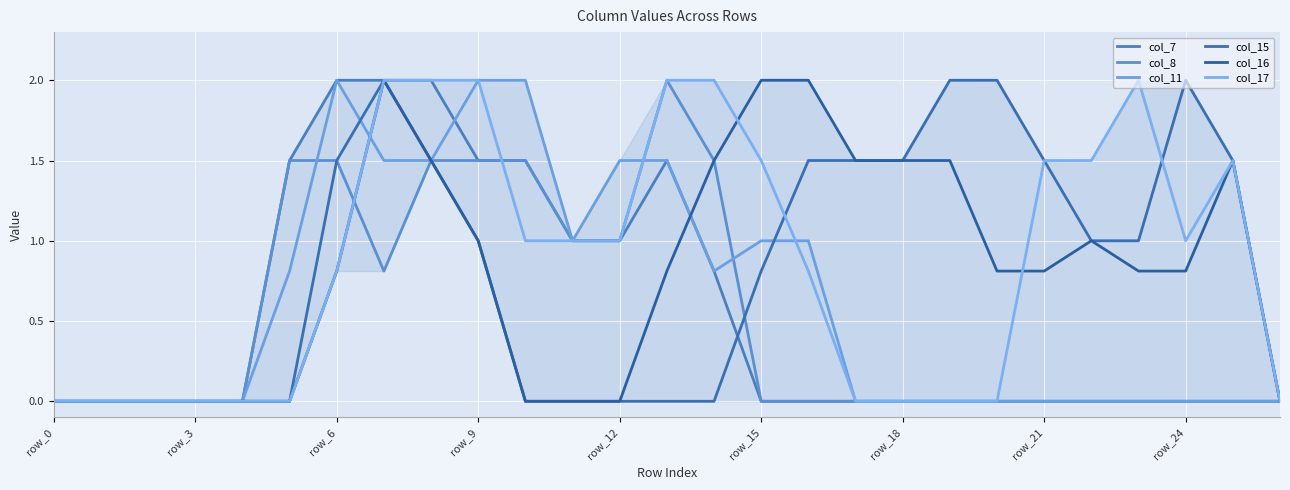

What is the difference between the second highest and minimum values in the col_16 series?

2.0